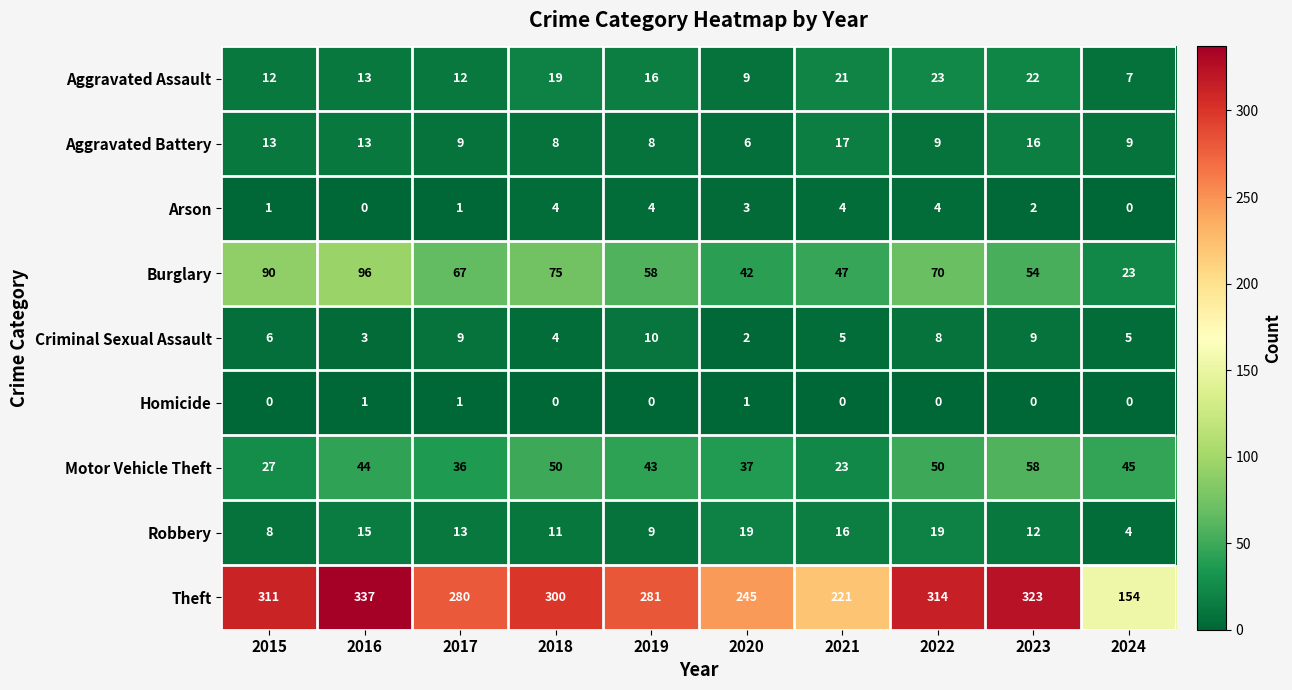

True or false: Arson has a value of 2 at 2020.

False